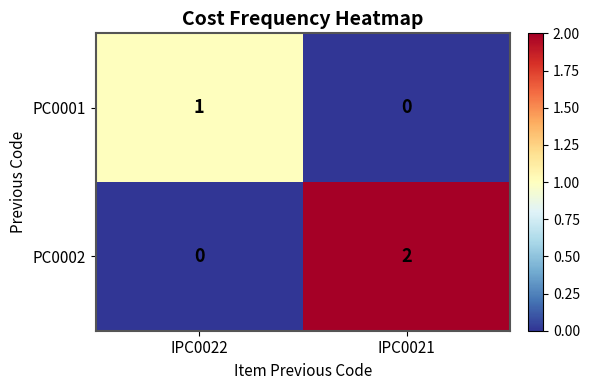

The value of PC0002 at IPC0021 is 4. True or false?

False